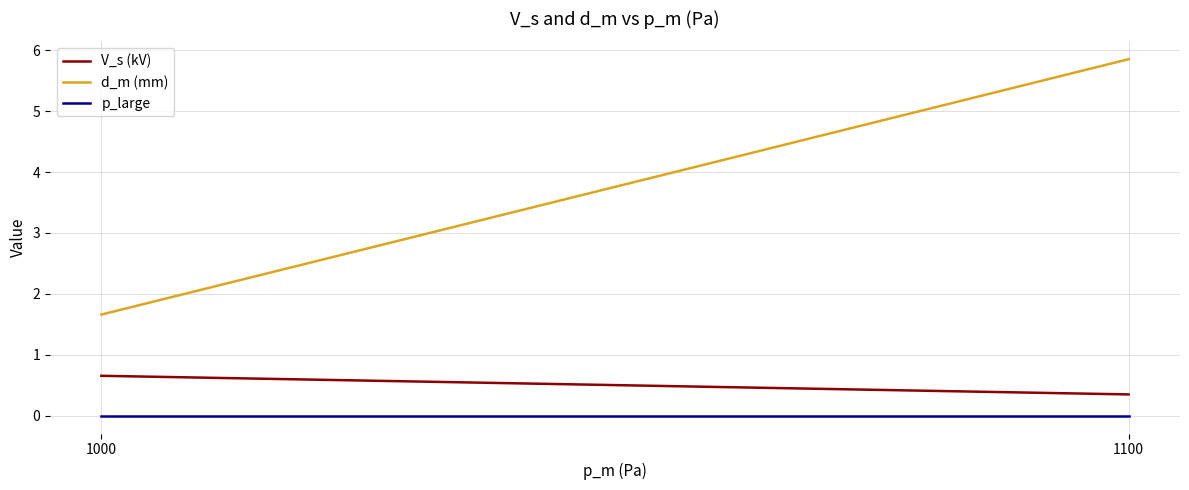

True or false: V_s (kV) has a value of 0.7 at 1000.

True